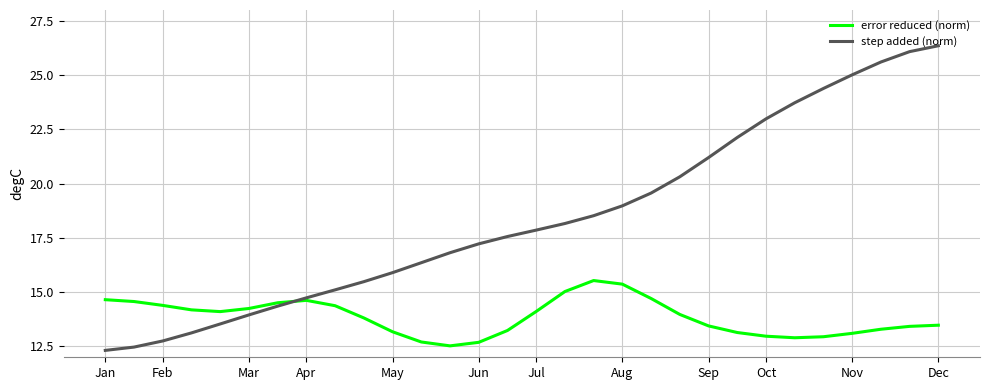

Rank the series by their maximum value, from lowest to highest.

error reduced (norm), step added (norm)